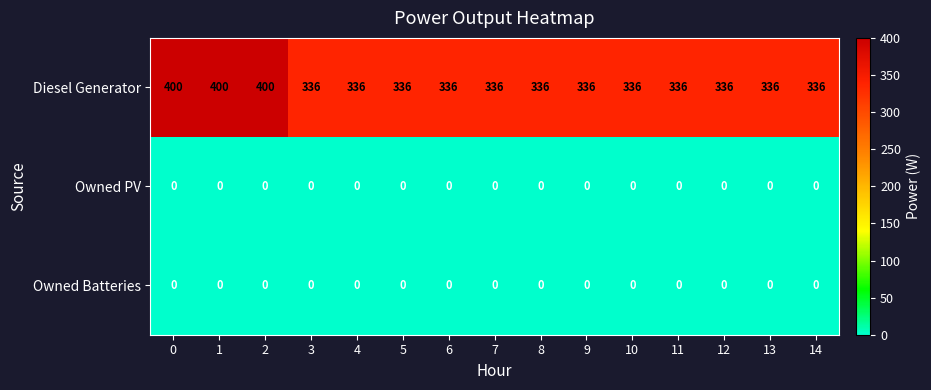

Is it true that Owned PV equals 0 at 7?

True